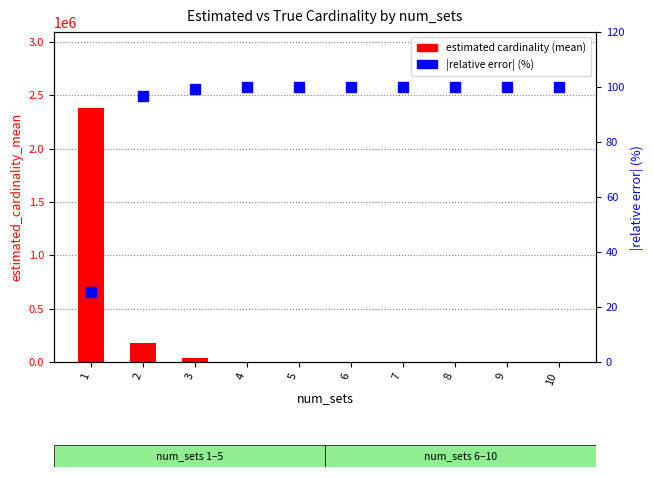

Which series reaches the minimum Y coordinate?

estimated cardinality (mean)